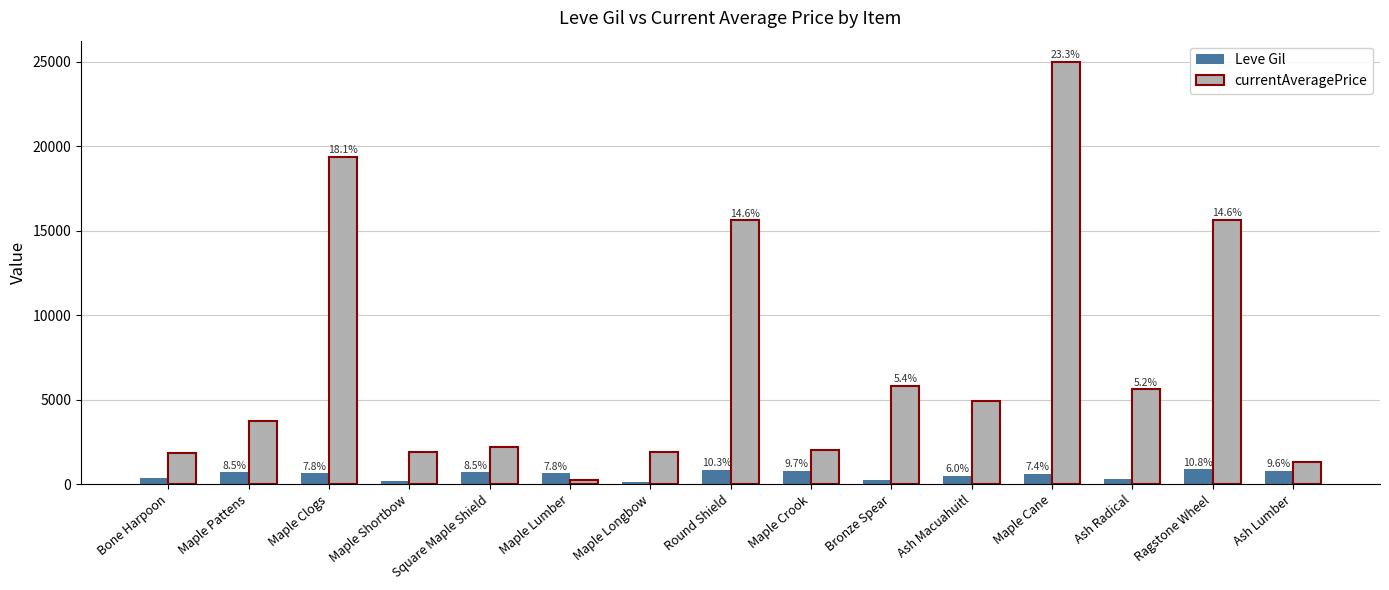

Does the chart contain stacked bars?

No